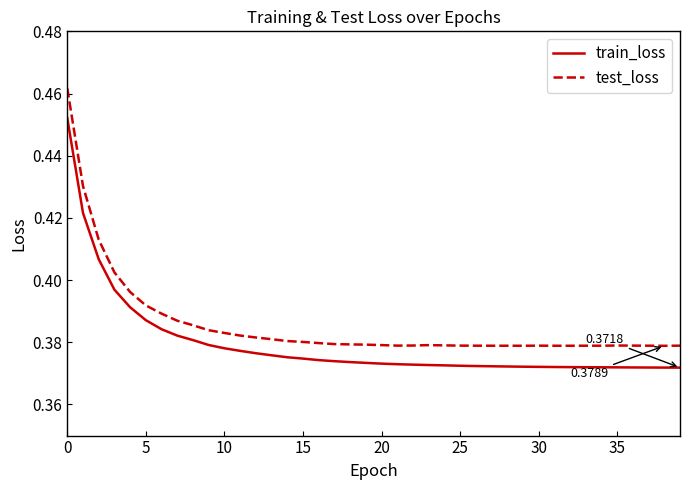

Which series has the largest total across all categories?

test_loss